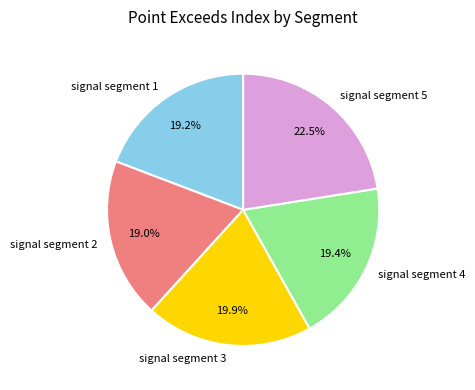

Does signal segment 4 represent more than half of the total?

No